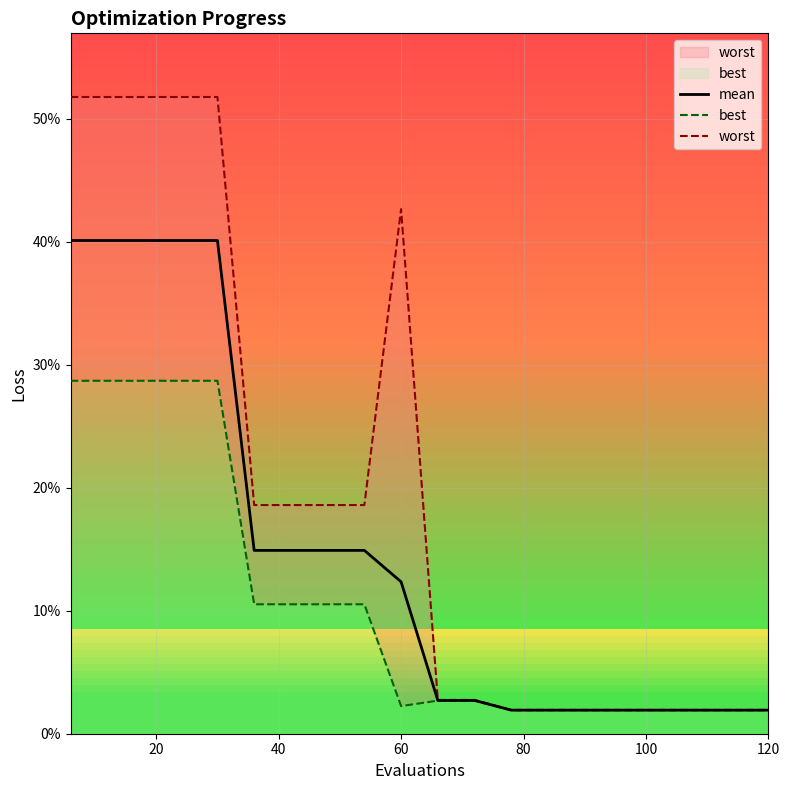

True or false: worst and best intersect in this chart.

False